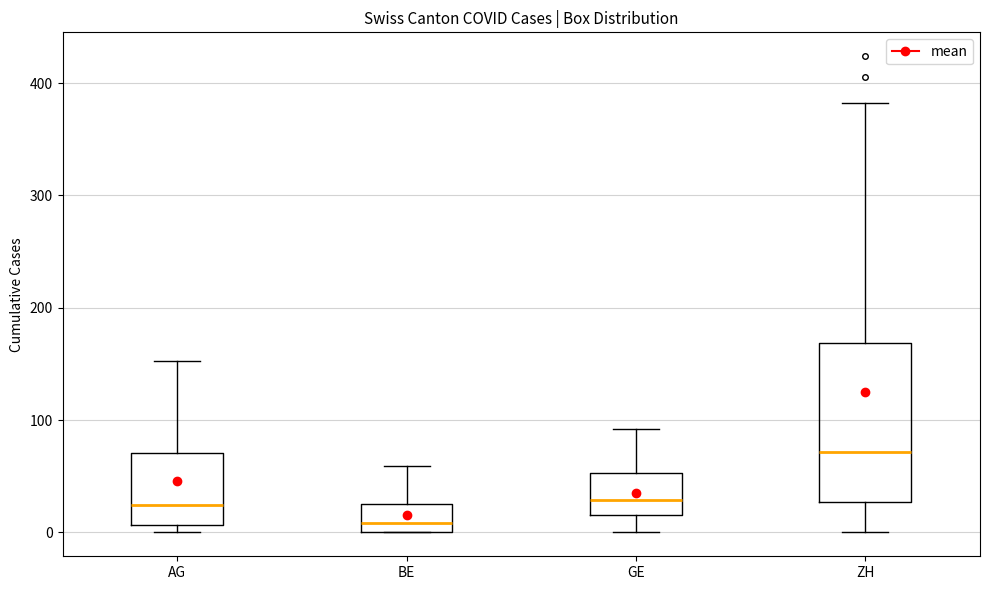

Reading left to right, transcribe this box plot: for each box, give where its median line is, the range the box spans, and where its two whiskers end, as read against the y-axis. The values are not printed on the chart, so give them approximately, as read against the axis.

AG: median 20, box 10 to 70, whiskers 0 to 150
BE: median 10, box 0 to 30, whiskers 0 to 60
GE: median 30, box 20 to 50, whiskers 0 to 90
ZH: median 70, box 30 to 170, whiskers 0 to 380